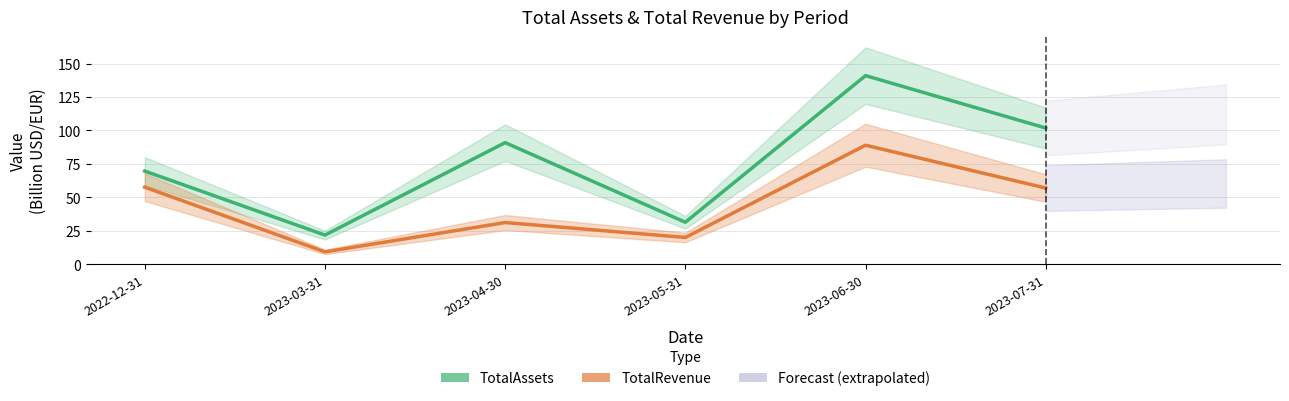

What is the difference between the highest and lowest values at 2023-05-31?

11.4